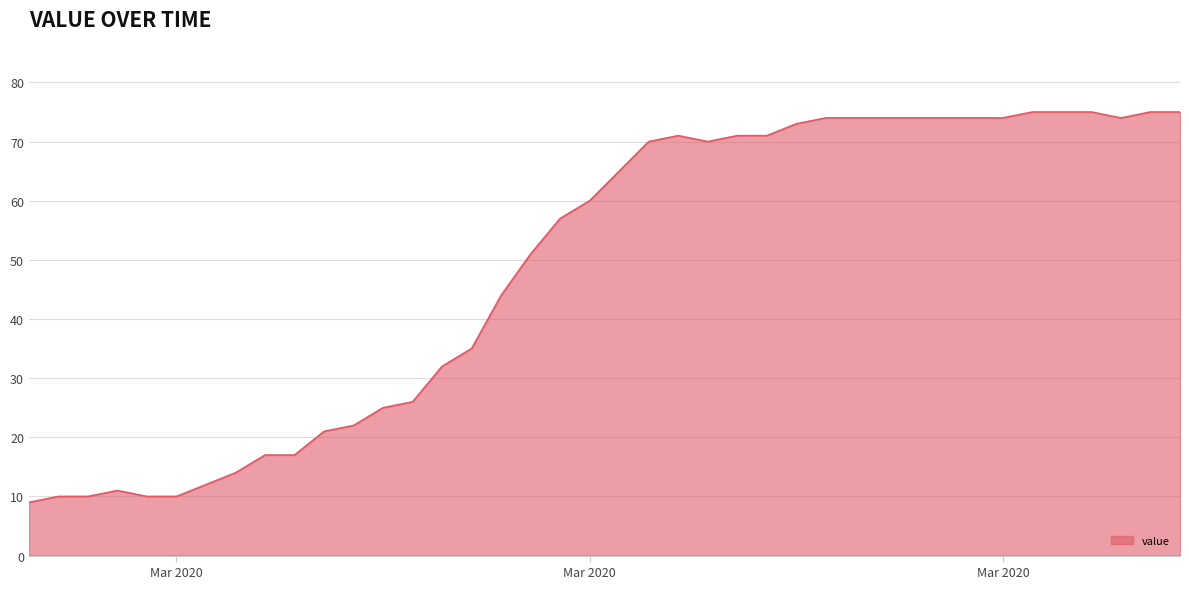

What is the maximum value shown in the chart?

75